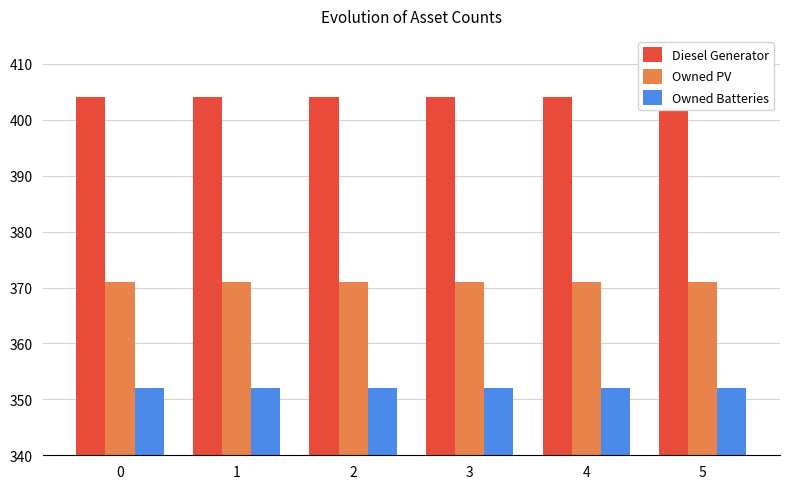

Reading left to right, list all the values displayed in this chart.

Diesel Generator: 0=404	1=404	2=404	3=404	4=404	5=404
Owned PV: 0=371	1=371	2=371	3=371	4=371	5=371
Owned Batteries: 0=352	1=352	2=352	3=352	4=352	5=352